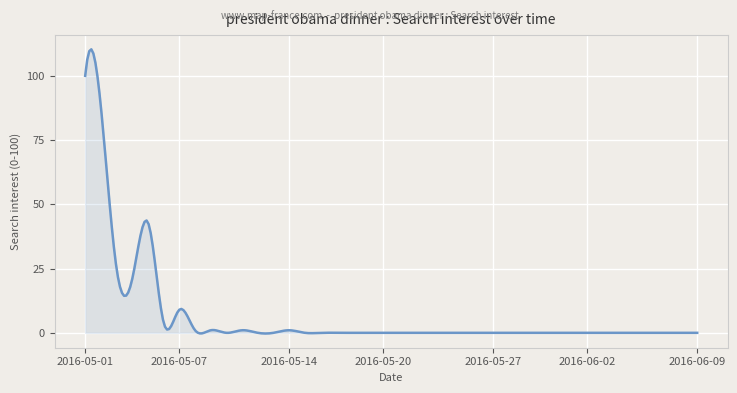

What is the difference between the maximum and minimum values?

110.6